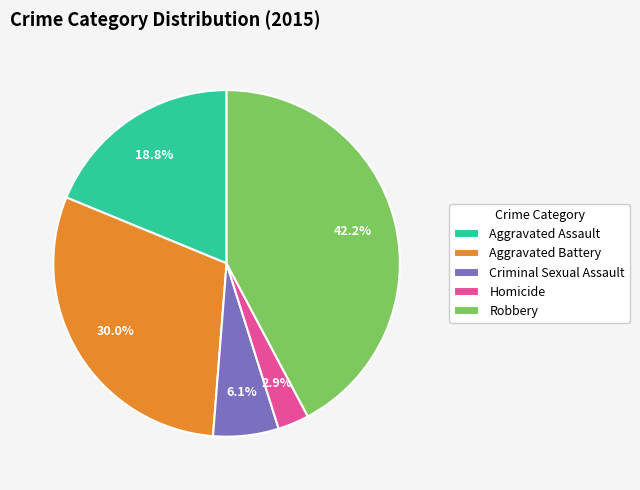

To the nearest percent, what is the difference between the largest and smallest slice percentages?

39%